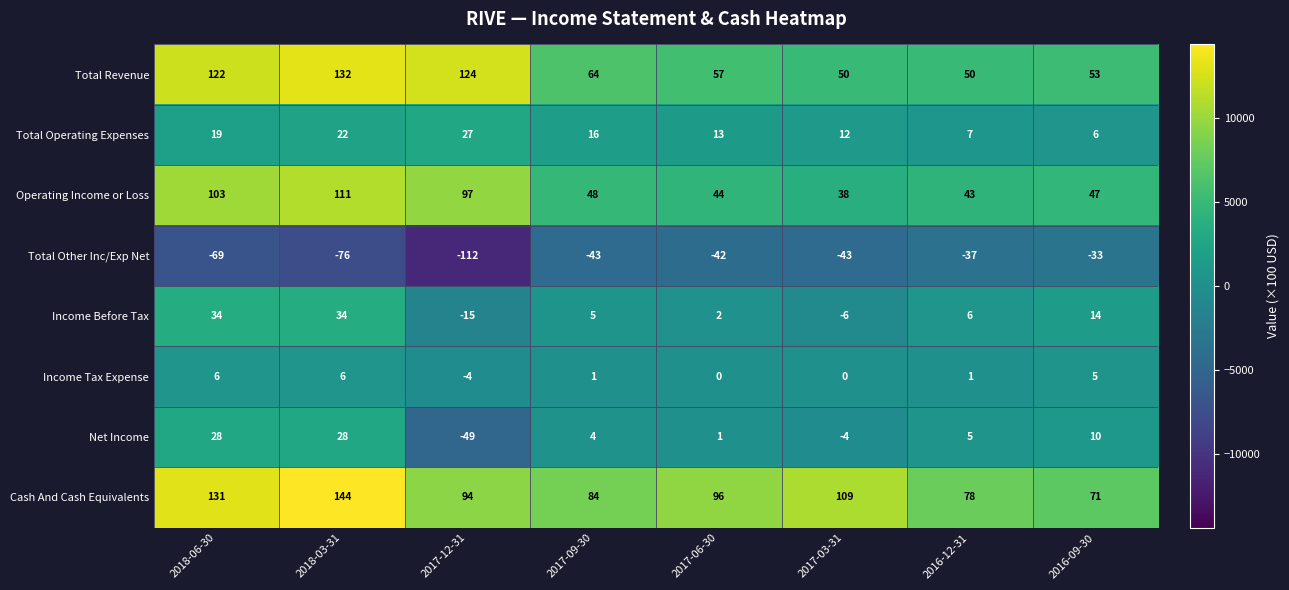

How many series are shown in this chart?

8